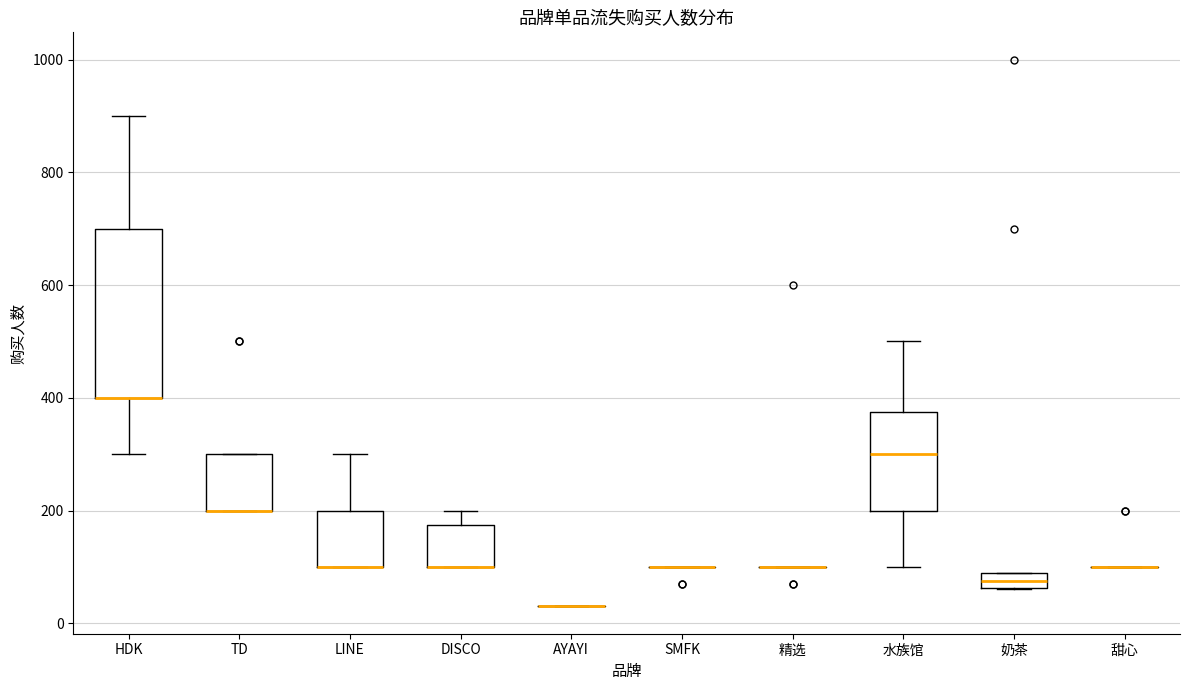

Which box is the tallest, from its lower edge to its upper edge?

HDK